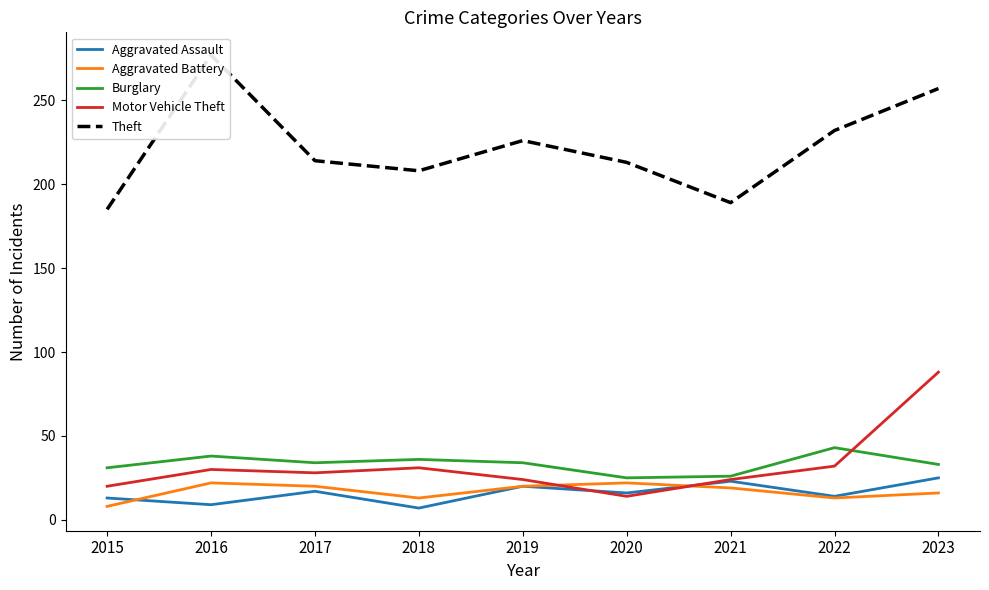

How many lines are shown in the chart?

5